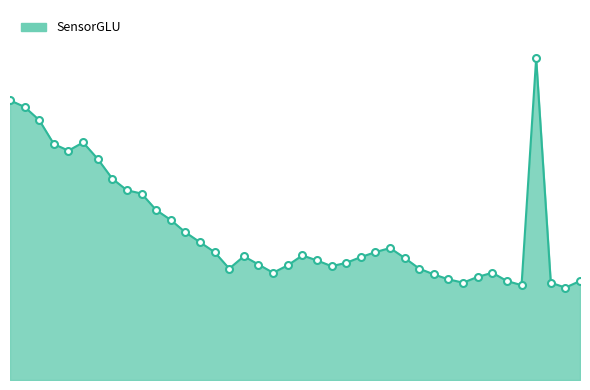

Does the chart display data point markers on the line(s)?

No